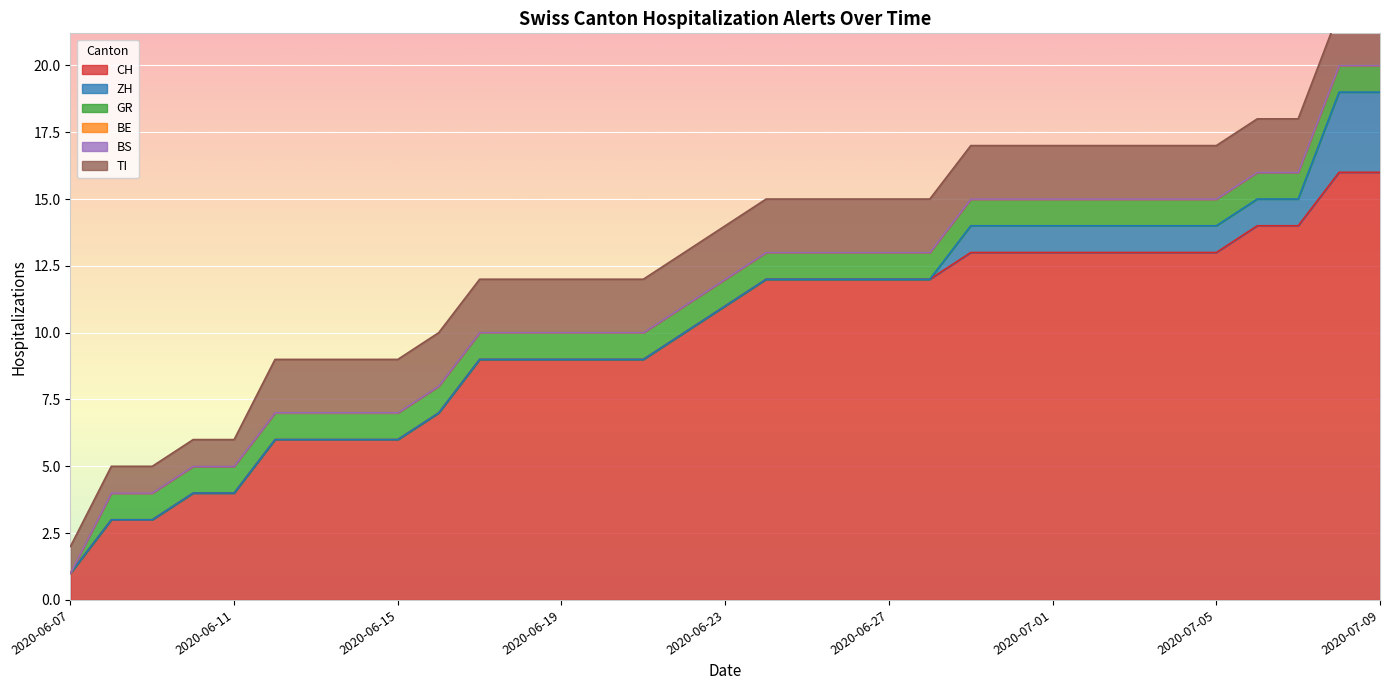

What is the difference between the second highest and second lowest values in the CH series?

13